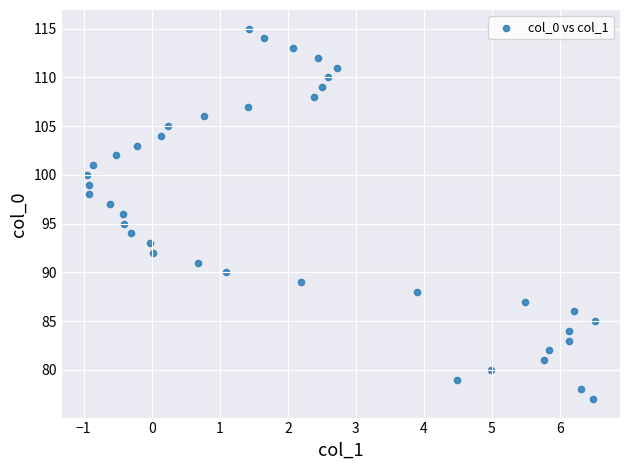

Count the number of points in this scatter plot.

39